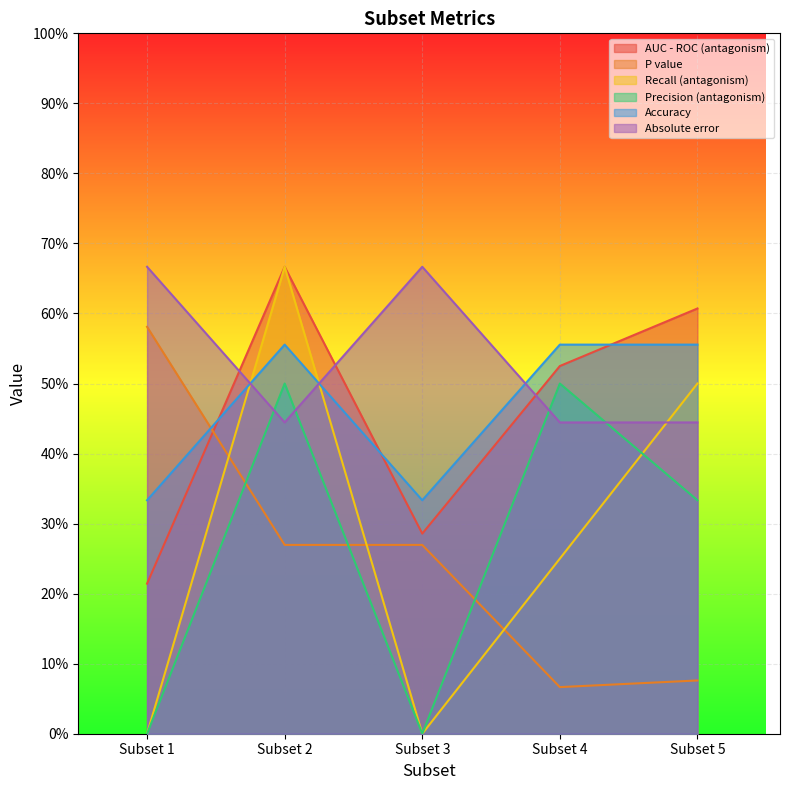

Is the value of Absolute error at Subset 3 greater than the value of P value at Subset 3?

Yes